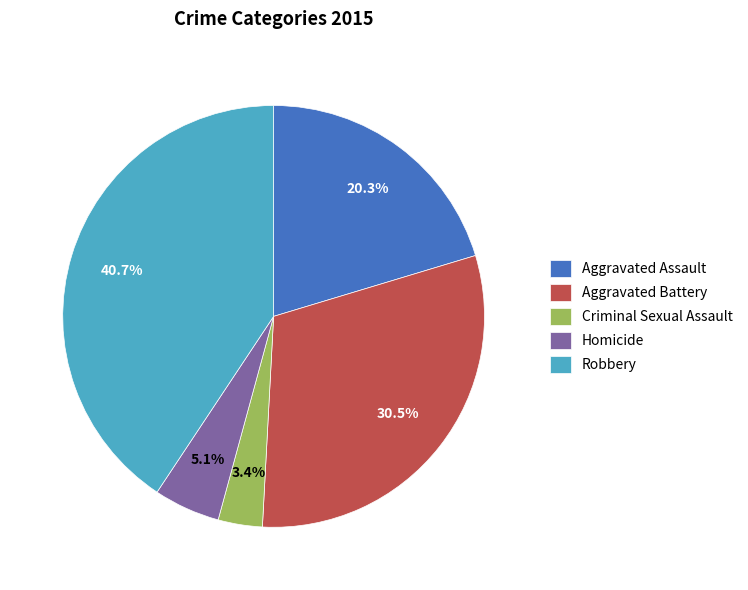

To the nearest percent, what is the combined percentage of Aggravated Battery and Criminal Sexual Assault?

34%